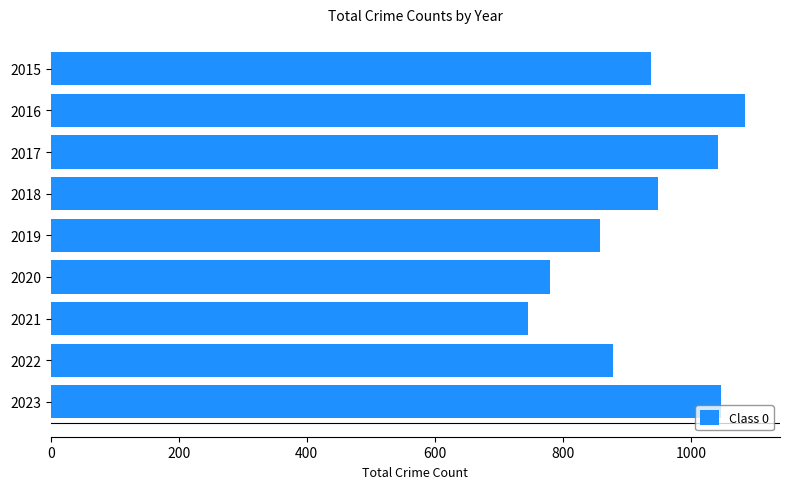

What is the sum of all values?

8323